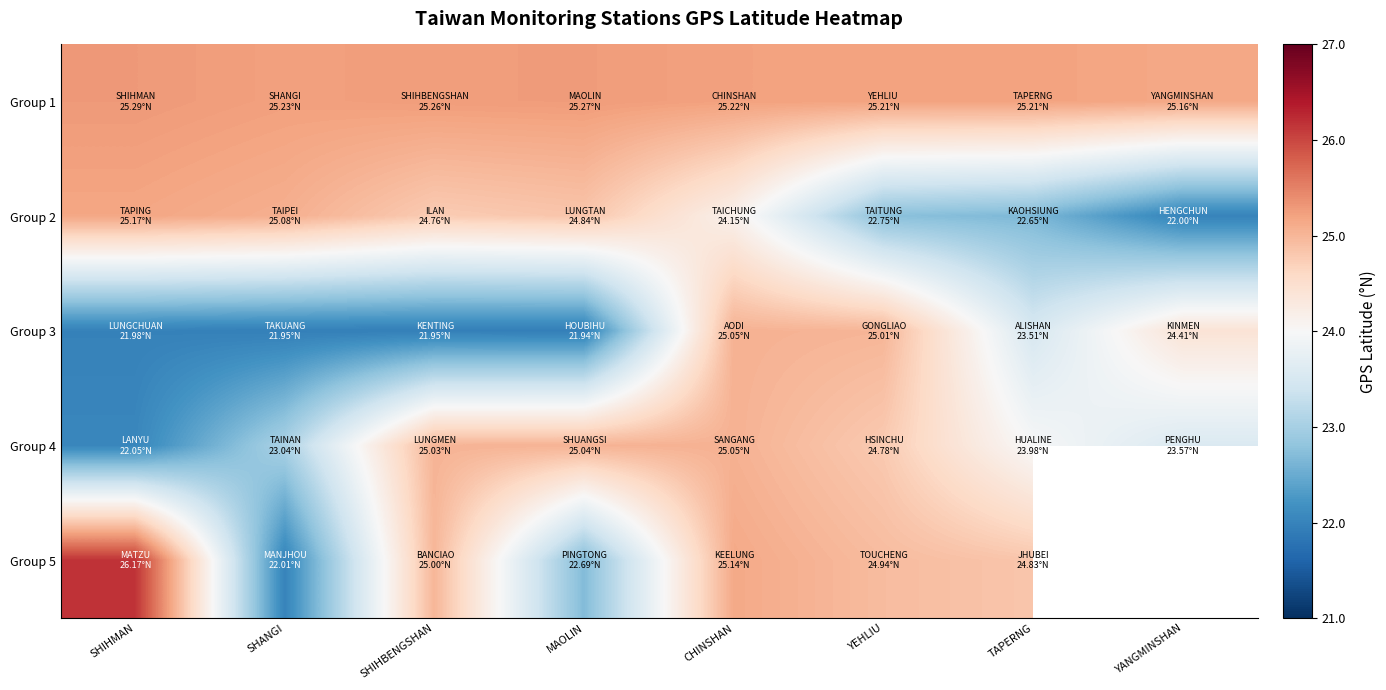

What is the difference between the Group 3 values at YANGMINSHAN and SHANGI?

2.5